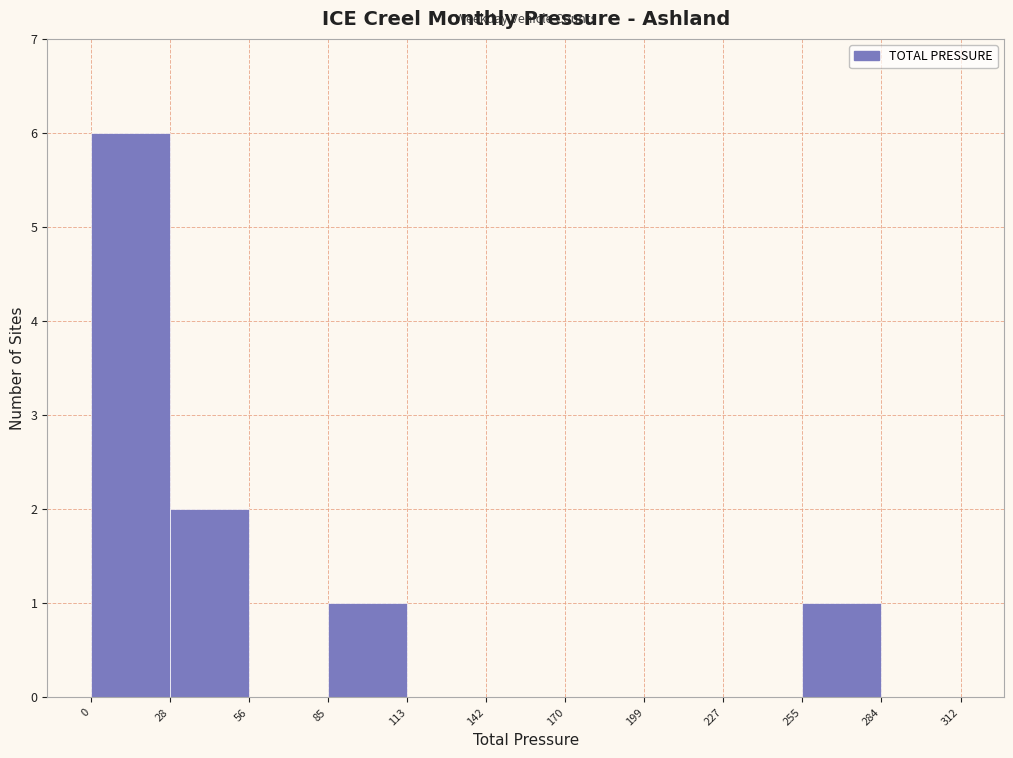

Over which range of the x-axis is the bar tallest?

0 to 28